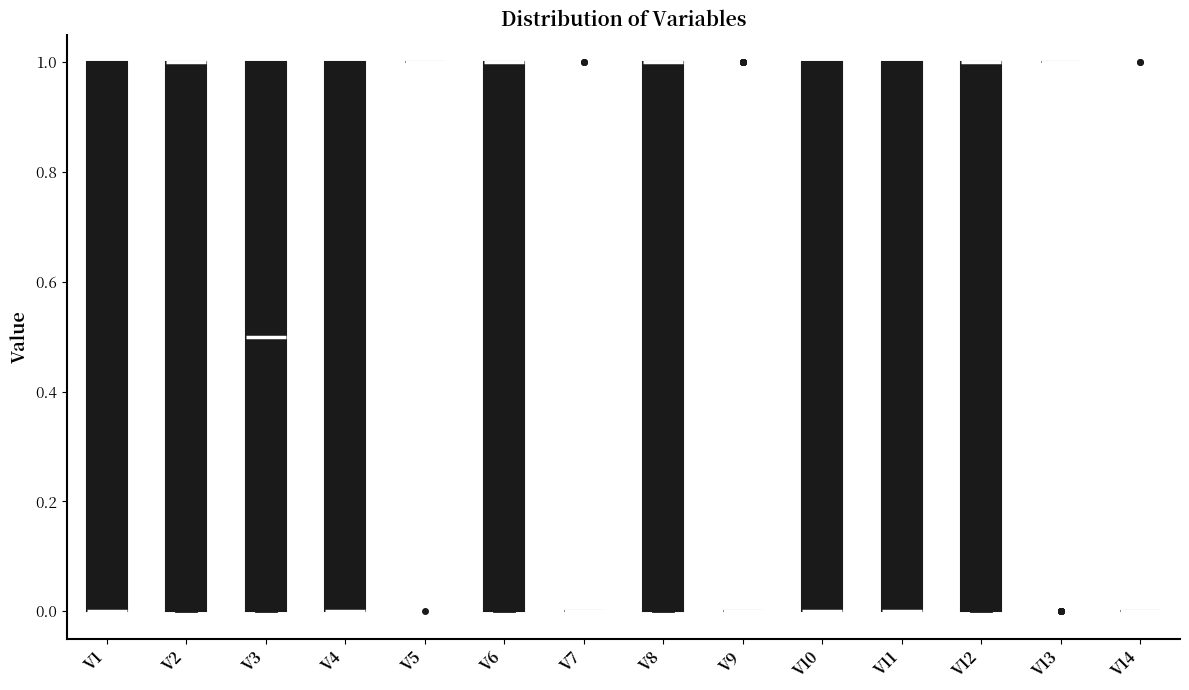

Reading left to right, read every box against the y-axis: the position of its median line, the range the box covers, and the ends of its whiskers. The values are not printed on the chart, so give them approximately, as read against the axis.

V1: median 0.0 (drawn on the box's lower edge), box 0.0 to 1.0, whiskers 0.0 to 1.0
V2: median 1.0 (drawn on the box's upper edge), box 0.0 to 1.0, whiskers 0.0 to 1.0
V3: median 0.5, box 0.0 to 1.0, whiskers 0.0 to 1.0
V4: median 0.0 (drawn on the box's lower edge), box 0.0 to 1.0, whiskers 0.0 to 1.0
V5: box collapsed to a line at 1.0, whiskers 1.0 to 1.0
V6: median 1.0 (drawn on the box's upper edge), box 0.0 to 1.0, whiskers 0.0 to 1.0
V7: box collapsed to a line at 0.0, whiskers 0.0 to 0.0
V8: median 1.0 (drawn on the box's upper edge), box 0.0 to 1.0, whiskers 0.0 to 1.0
V9: box collapsed to a line at 0.0, whiskers 0.0 to 0.0
V10: median 0.0 (drawn on the box's lower edge), box 0.0 to 1.0, whiskers 0.0 to 1.0
V11: median 0.0 (drawn on the box's lower edge), box 0.0 to 1.0, whiskers 0.0 to 1.0
V12: median 1.0 (drawn on the box's upper edge), box 0.0 to 1.0, whiskers 0.0 to 1.0
V13: box collapsed to a line at 1.0, whiskers 1.0 to 1.0
V14: box collapsed to a line at 0.0, whiskers 0.0 to 0.0